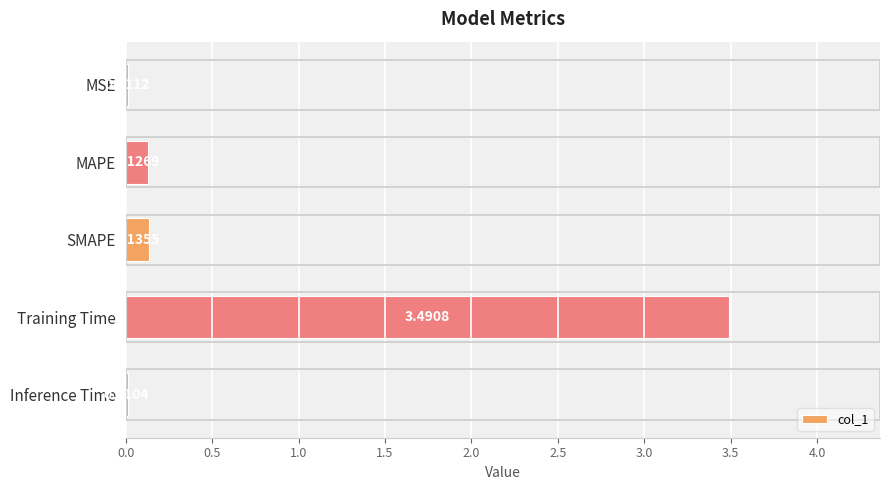

Where is the data nearest to the value 1?

SMAPE